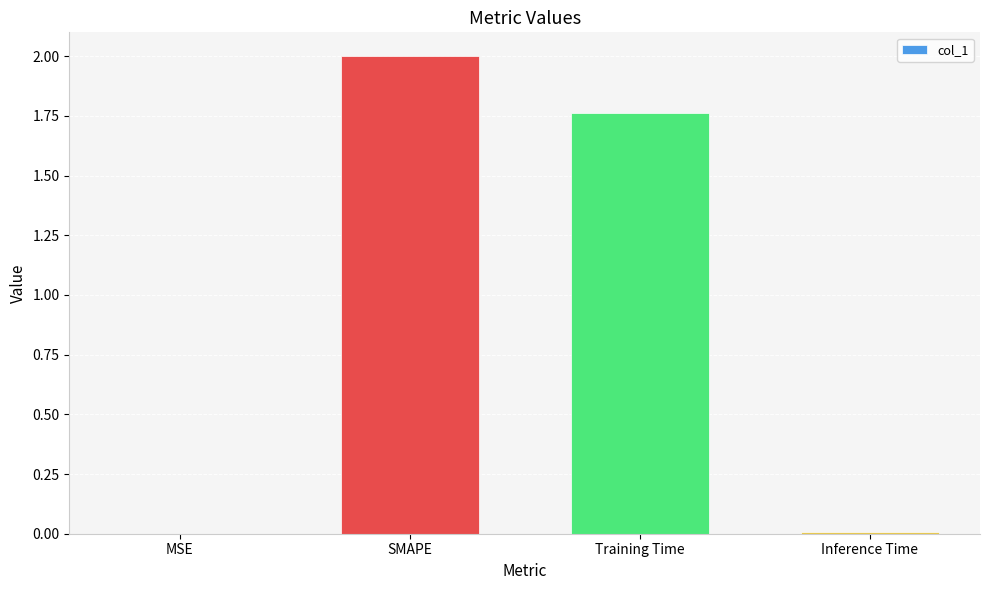

What is the sum of all values?

3.8